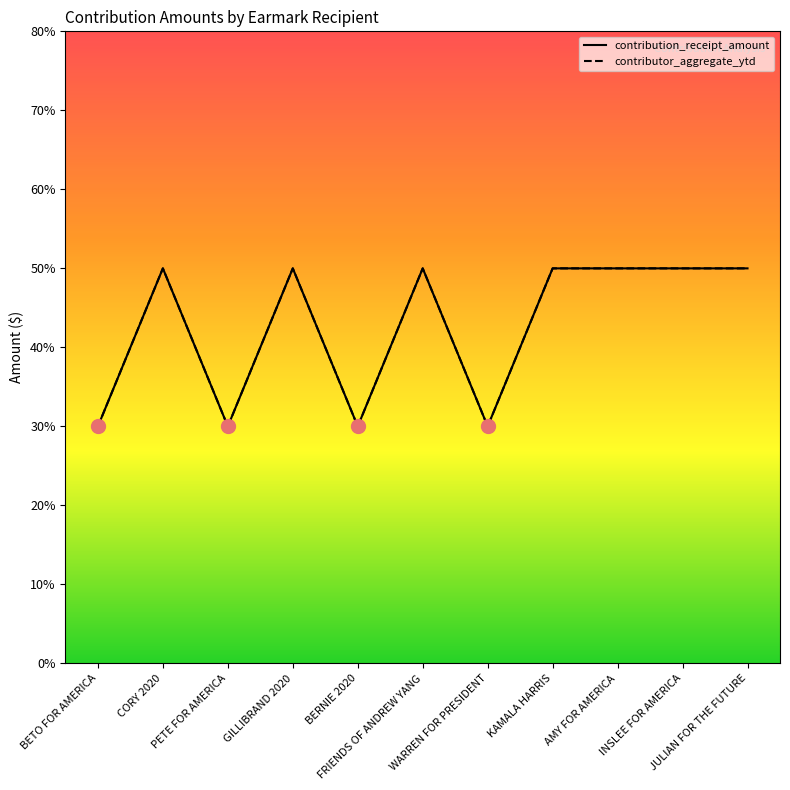

Reading left to right, what are all the values shown in this chart?

contribution_receipt_amount: 3	5	3	5	3	5	3	5	5	5	5
contributor_aggregate_ytd: 3	5	3	5	3	5	3	5	5	5	5